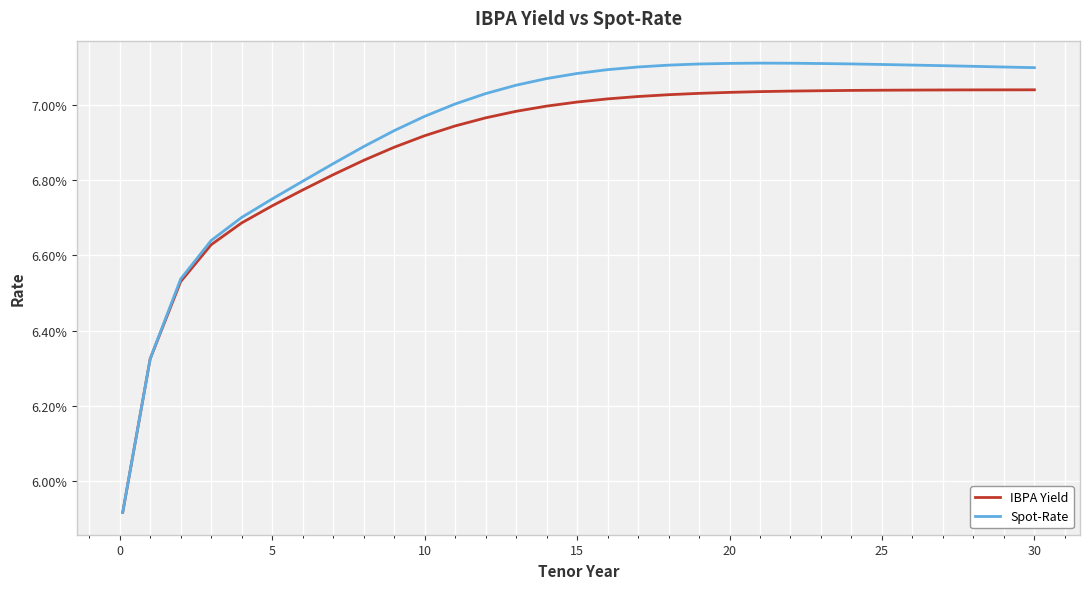

Which series has the largest range (max minus min)?

Spot-Rate